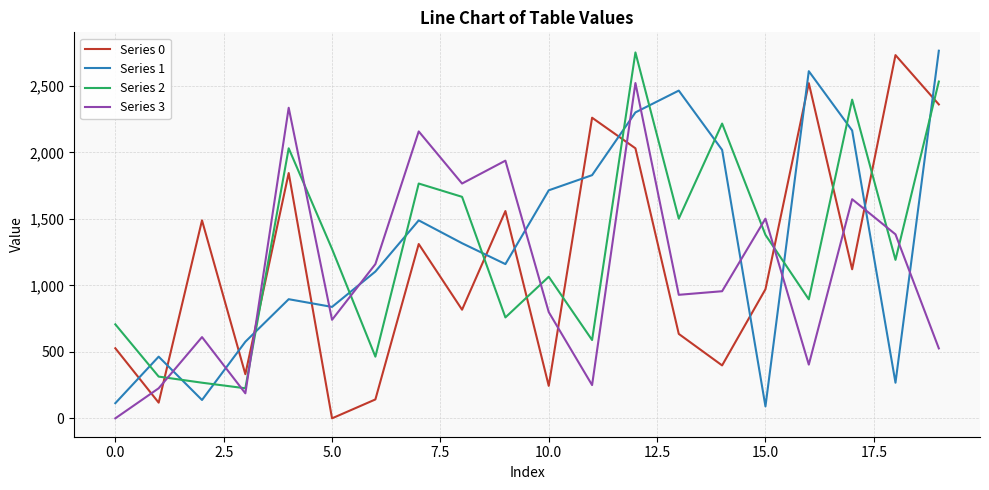

Reading left to right, list all the values displayed in this chart.

Series 0: 527.1	118.0	1489.1	332.1	1845.1	0.0	142.1	1311.1	817.1	1559.1	244.1	2261.1	2031.1	635.1	398.1	971.1	2521.1	1121.1	2732.1	2361.1
Series 1: 114.0	464.0	138.0	576.1	896.1	838.1	1104.1	1489.1	1317.1	1160.1	1715.1	1829.1	2301.1	2465.1	2019.1	90.0	2611.1	2165.1	268.0	2765.1
Series 2: 707.0	314.0	268.0	226.1	2031.1	1274.0	464.0	1766.1	1666.1	759.0	1065.0	589.0	2752.1	1502.0	2217.1	1380.0	895.0	2397.1	1192.0	2533.1
Series 3: 0.0	226.1	611.1	188.1	2336.1	741.1	1160.1	2158.1	1766.1	1938.1	799.1	250.1	2522.1	929.1	956.1	1502.0	404.1	1648.1	1384.0	526.1